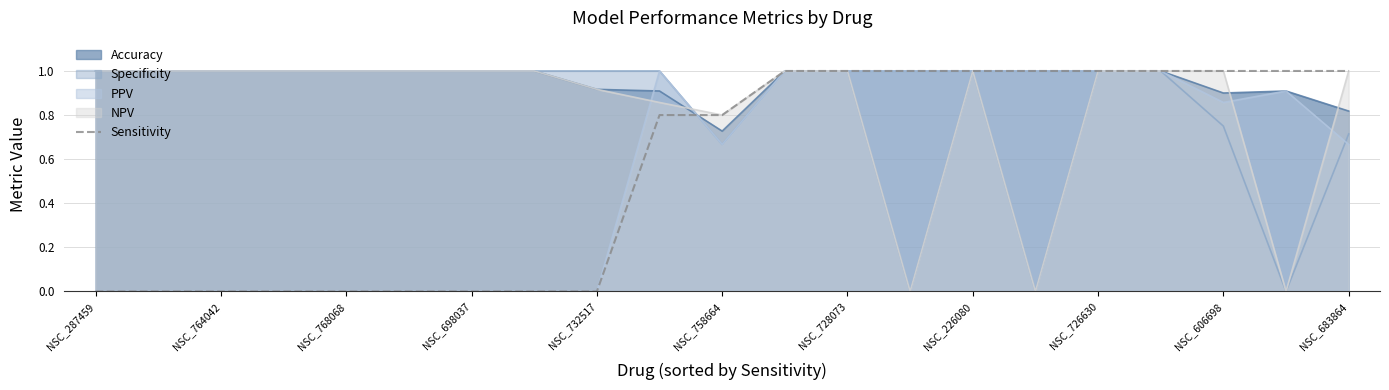

What is the maximum value shown in the chart?

1.0